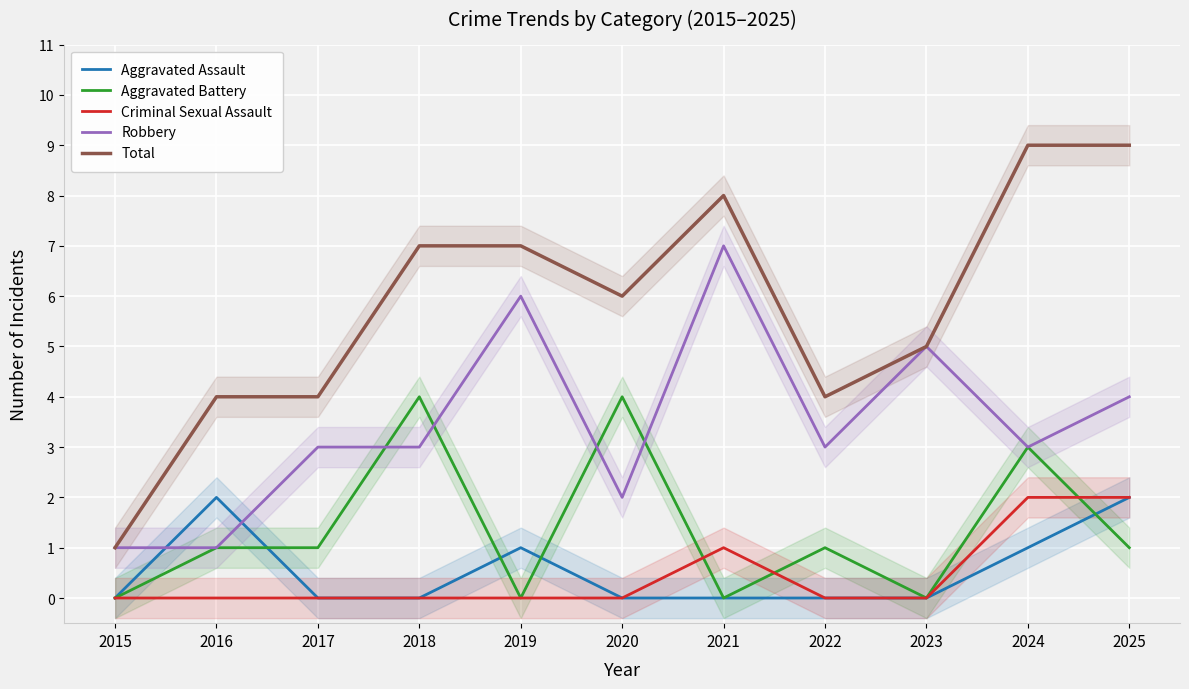

What is the value of the Robbery point at the 9th from the left?

5